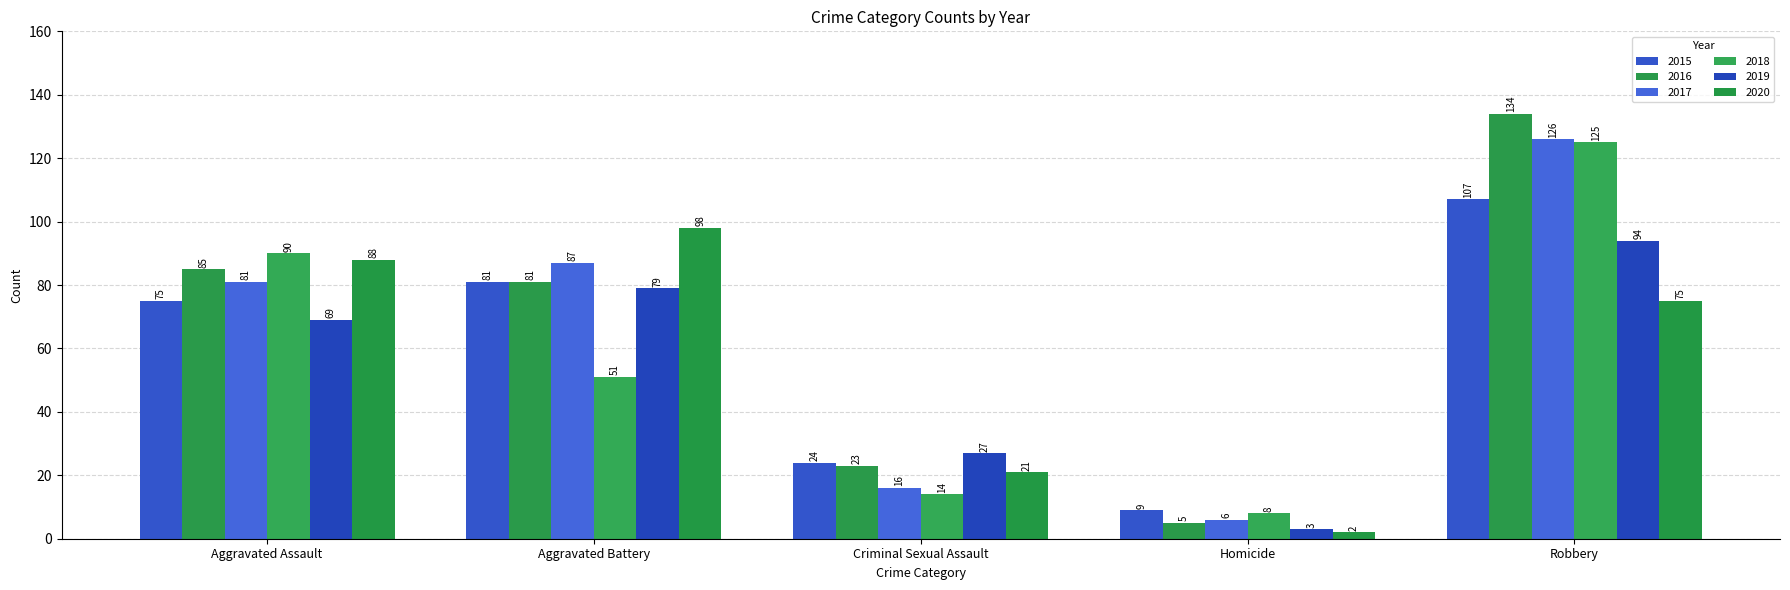

What is the lowest value of the 2016 series?

5